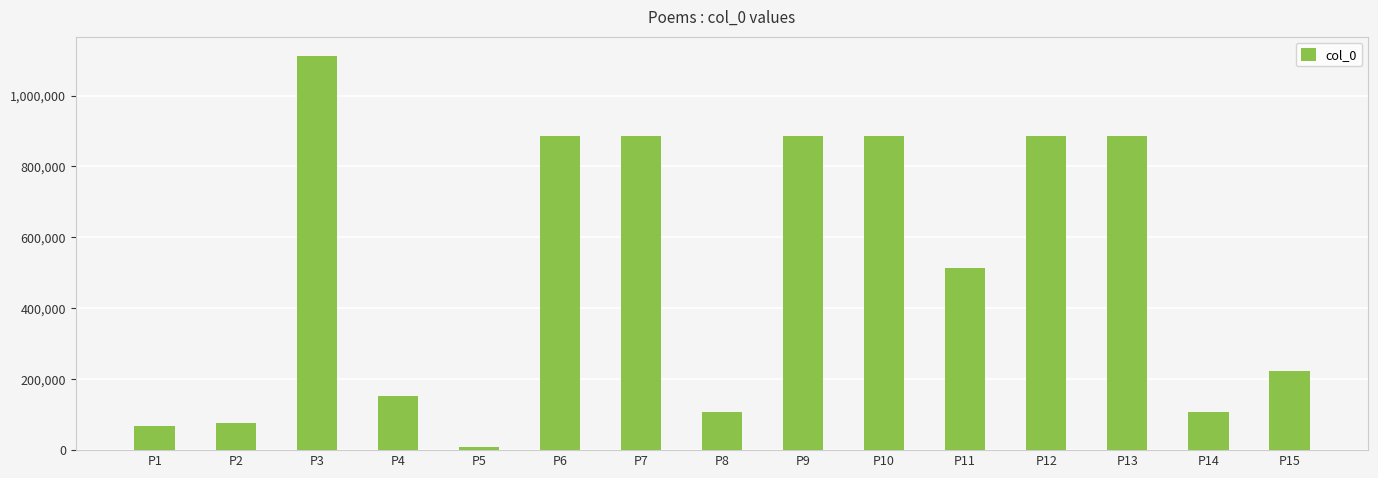

True or false: the data shows 1450113 at P3.

False